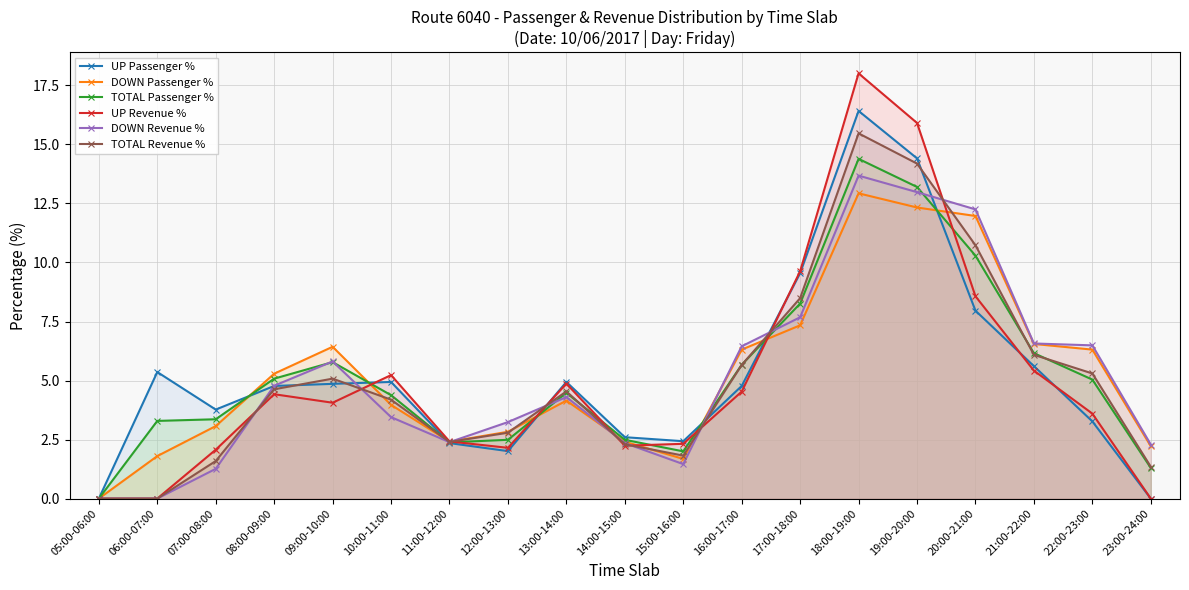

List the series in order of their peak value, highest first.

UP Revenue %, UP Passenger %, TOTAL Revenue %, TOTAL Passenger %, DOWN Revenue %, DOWN Passenger %